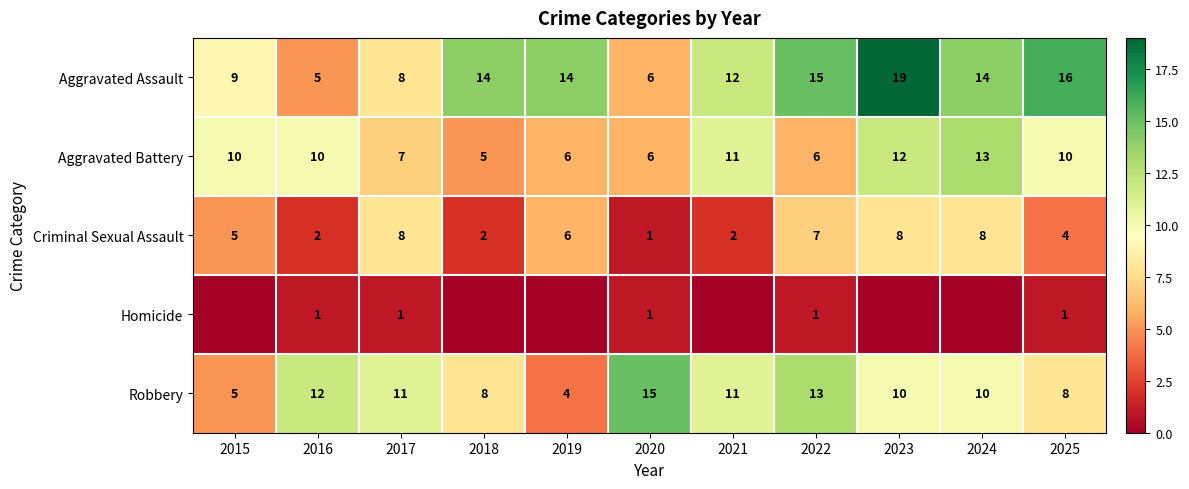

Between 2017 and 2020, which series saw the biggest shift?

Criminal Sexual Assault